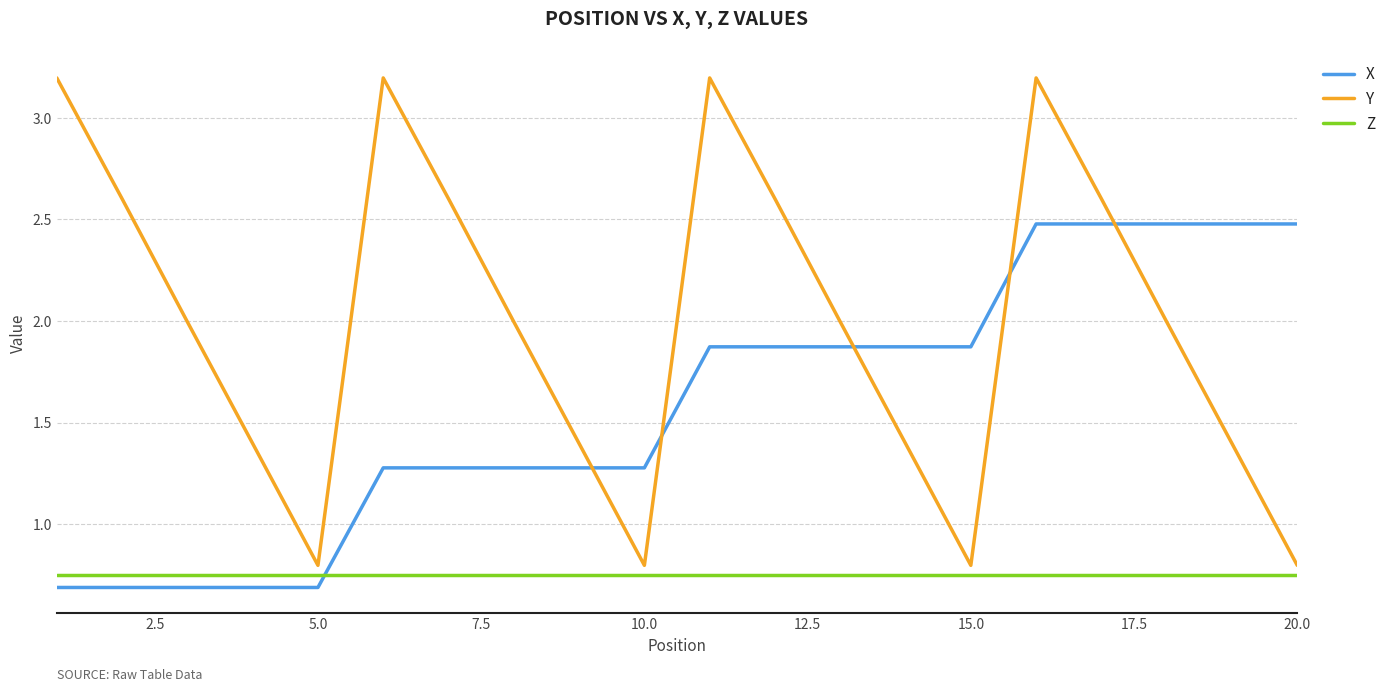

What is the difference between the maximum and minimum values in the X series?

1.8